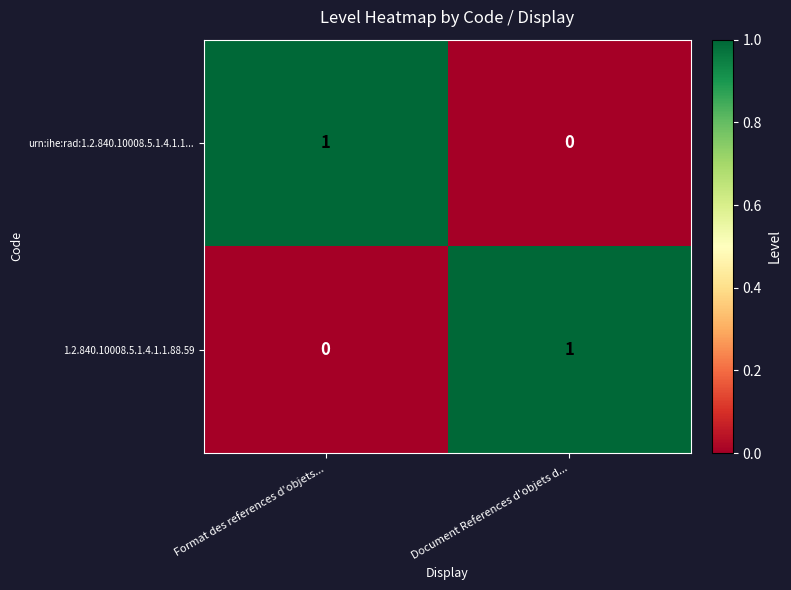

Reading right to left, list all the values displayed in this chart.

urn:ihe:rad:1.2.840.10008.5.1.4.1.1...: Document References d'objets d...=0	Format des references d'objets...=1
1.2.840.10008.5.1.4.1.1.88.59: Document References d'objets d...=1	Format des references d'objets...=0